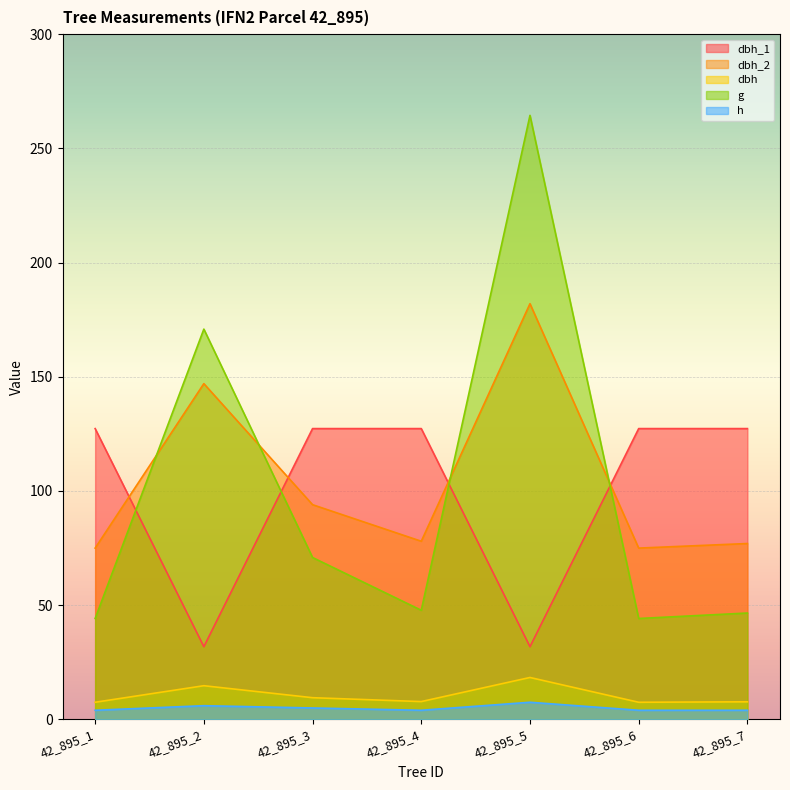

At which category is the sum across all series the highest?

42_895_5